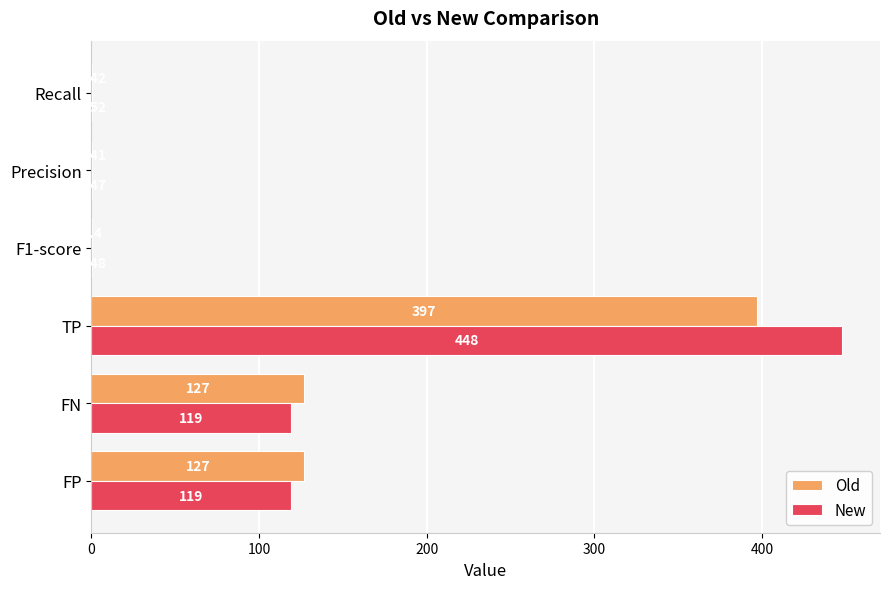

Between TP and Recall, which series saw the biggest shift?

New